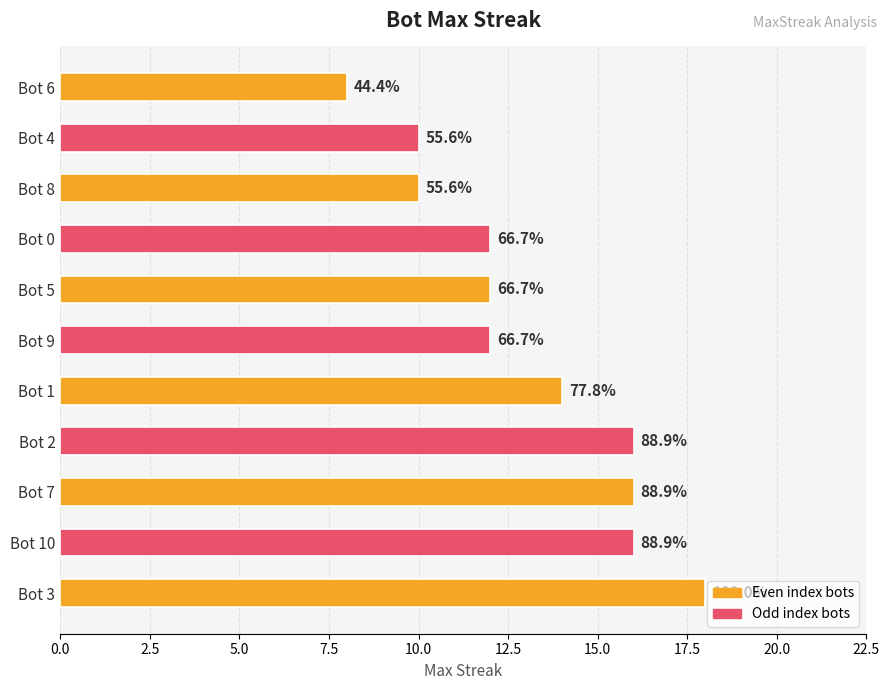

Does the chart contain any negative values?

No